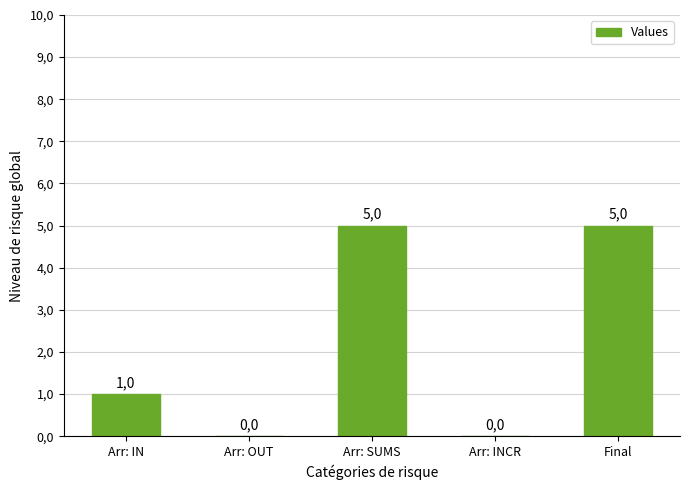

What is the sum of all values?

11